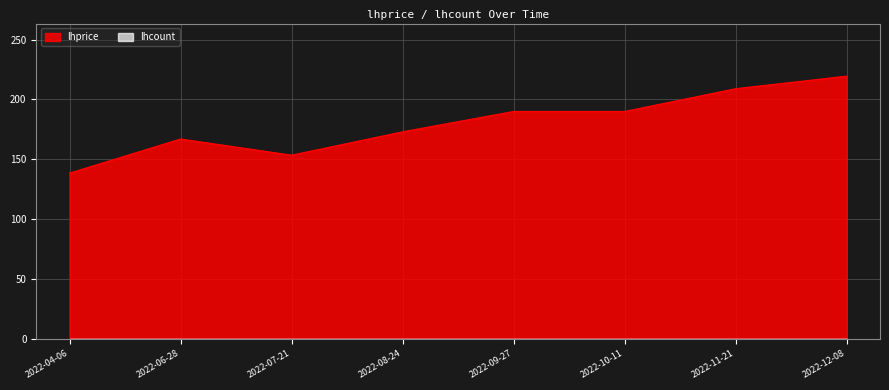

What is the difference between the values at 2022-09-27 and 2022-07-21?

36.5